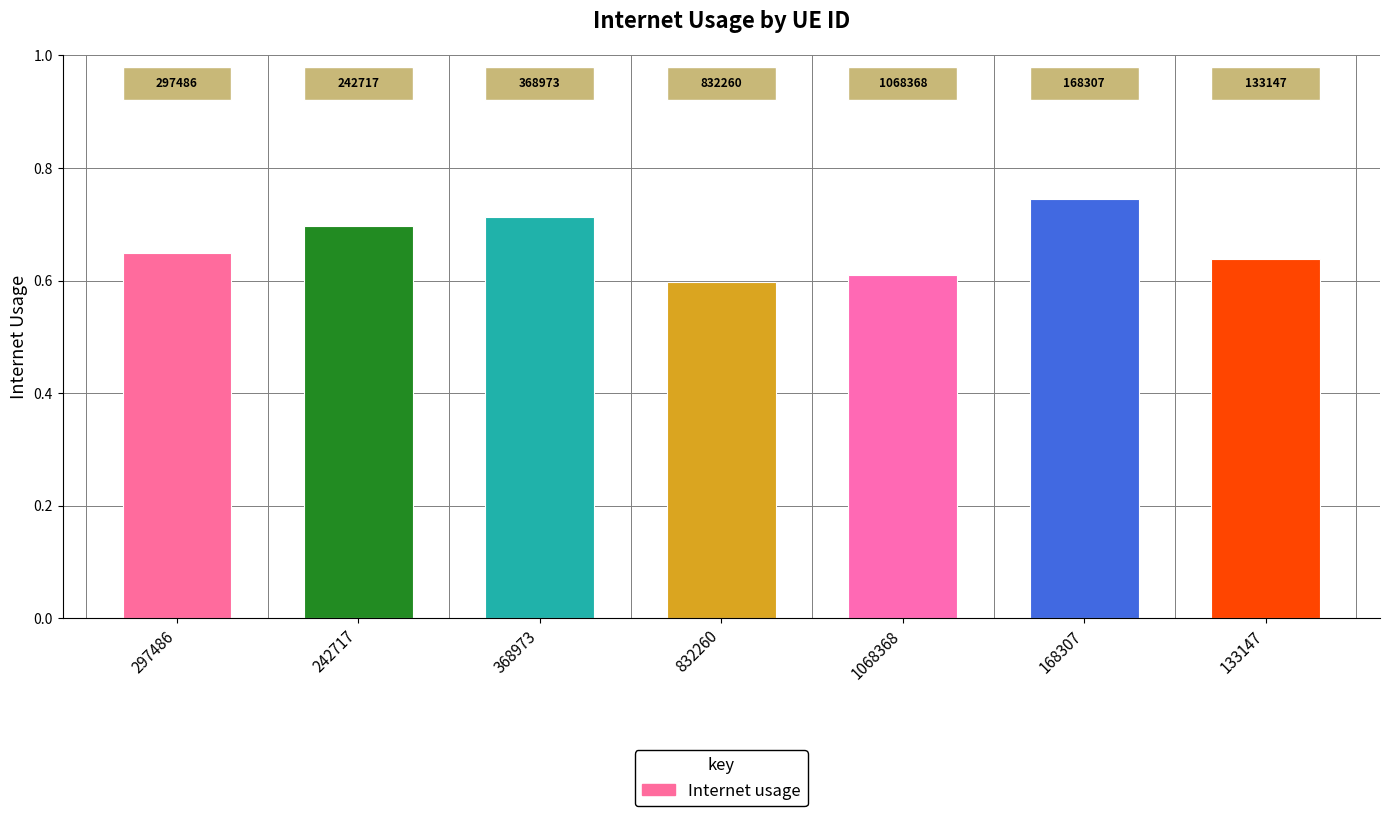

Rank the categories by value from highest to lowest.

168307, 368973, 242717, 297486, 133147, 1068368, 832260